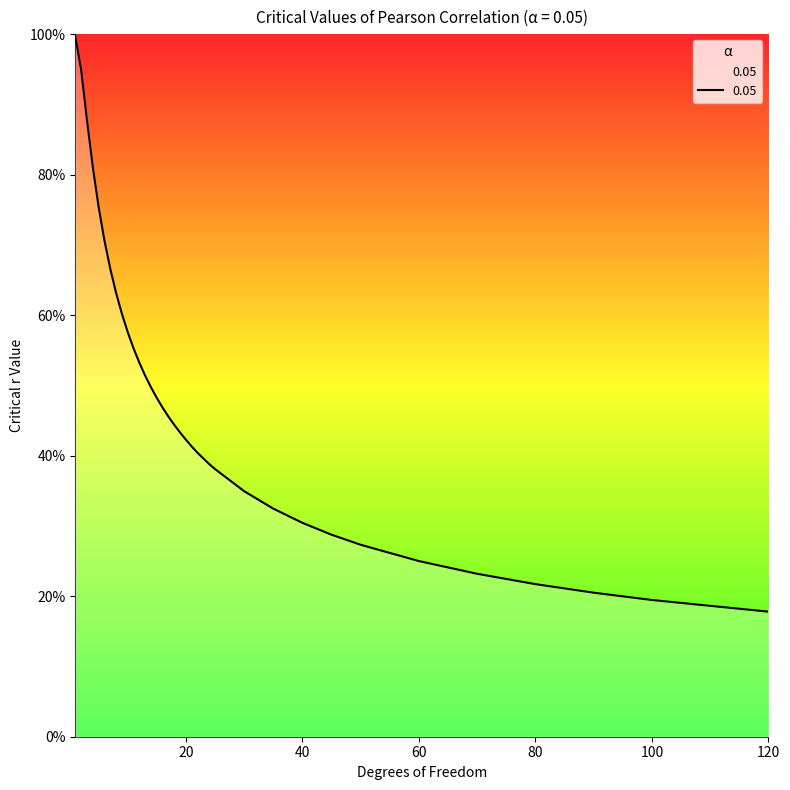

What is the value of the 33rd point from the left?

0.2